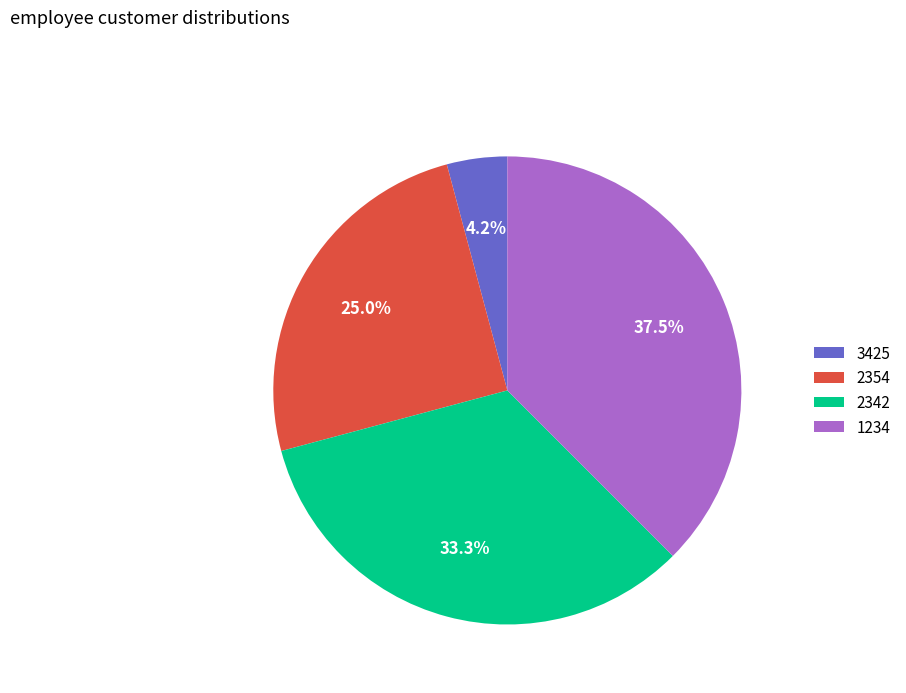

Which has a higher value, 1234 or 2342?

1234